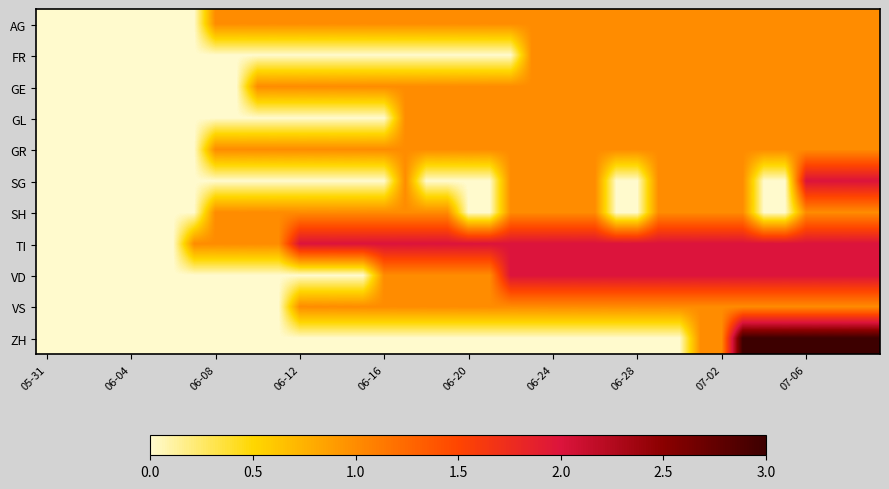

At how many categories does at least one series exceed 2?

7